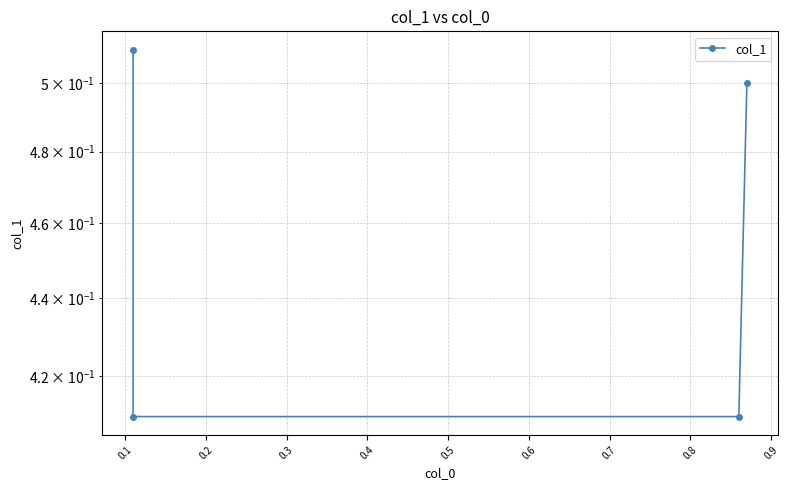

Which has a higher value, 0.2 or 0.3?

0.3